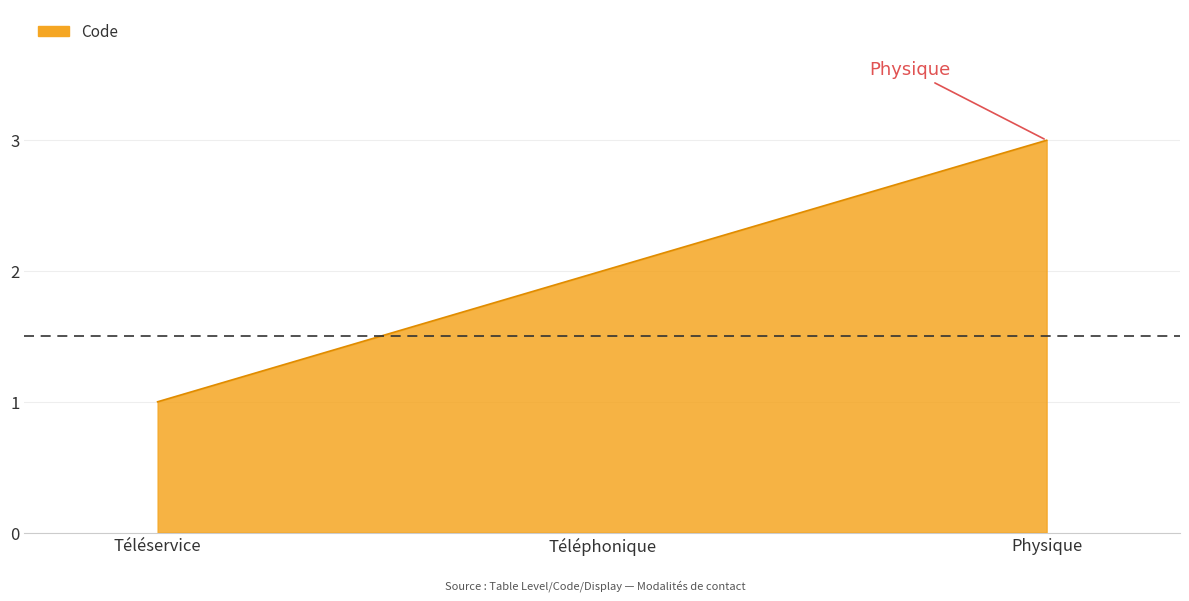

Between Téléphonique and Physique, which is larger?

Physique